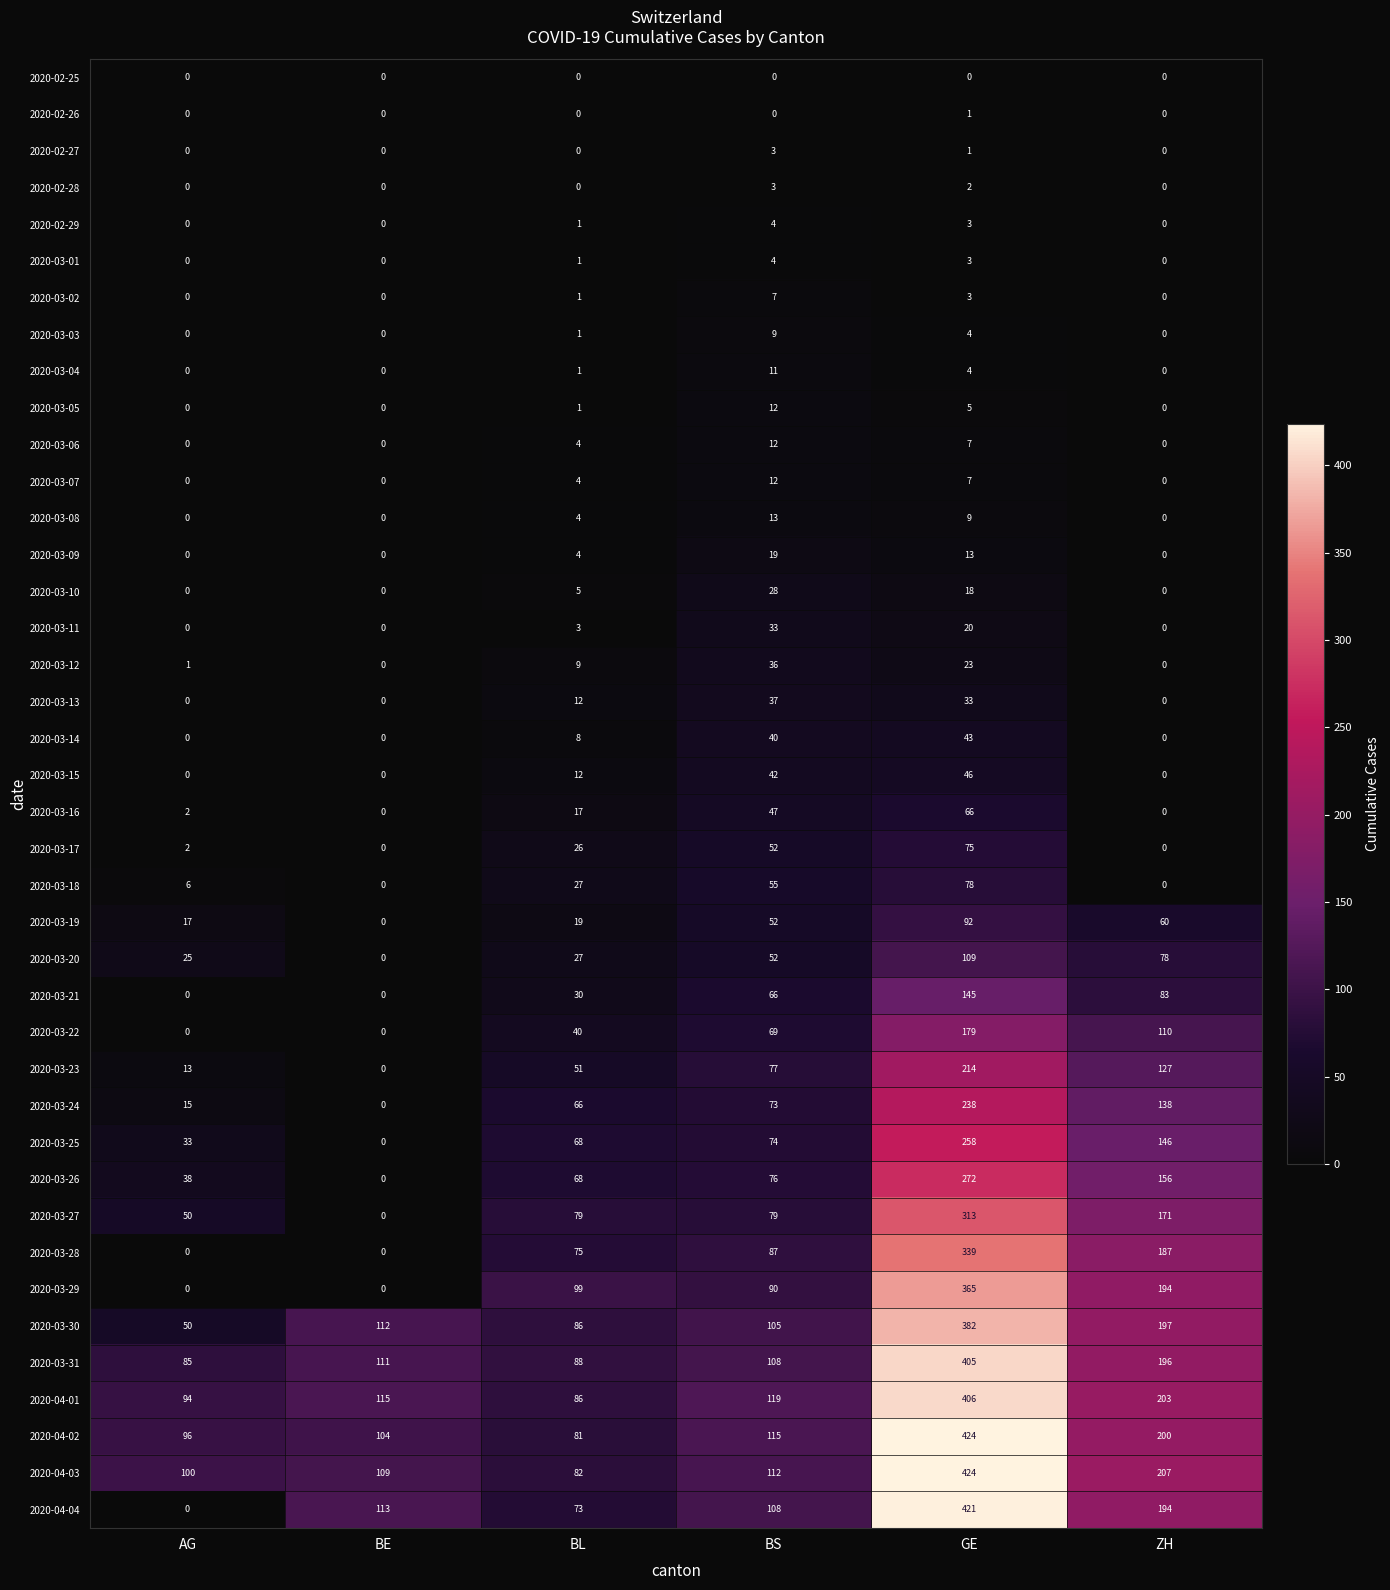

Which series has the widest spread of values?

2020-04-04